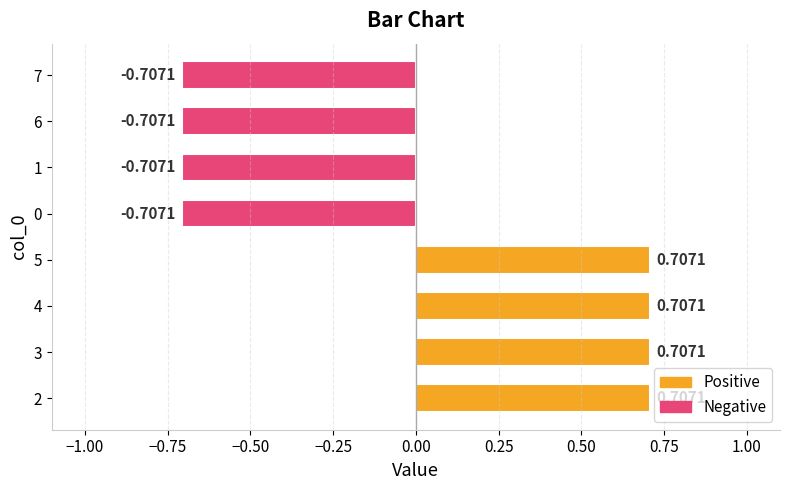

What is the value of the 8th bar from the left?

-0.7